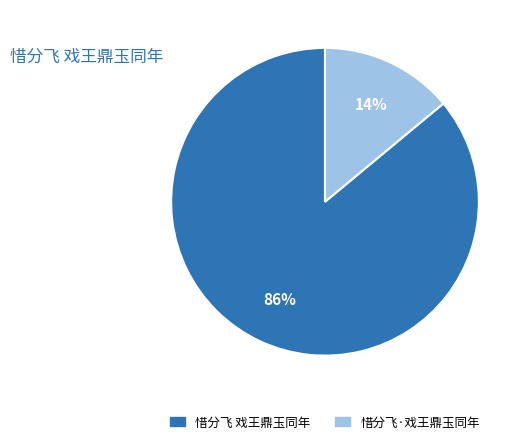

To the nearest percent, what is the difference between the 惜分飞·戏王鼎玉同年 and 惜分飞 戏王鼎玉同年 slice percentages?

72%